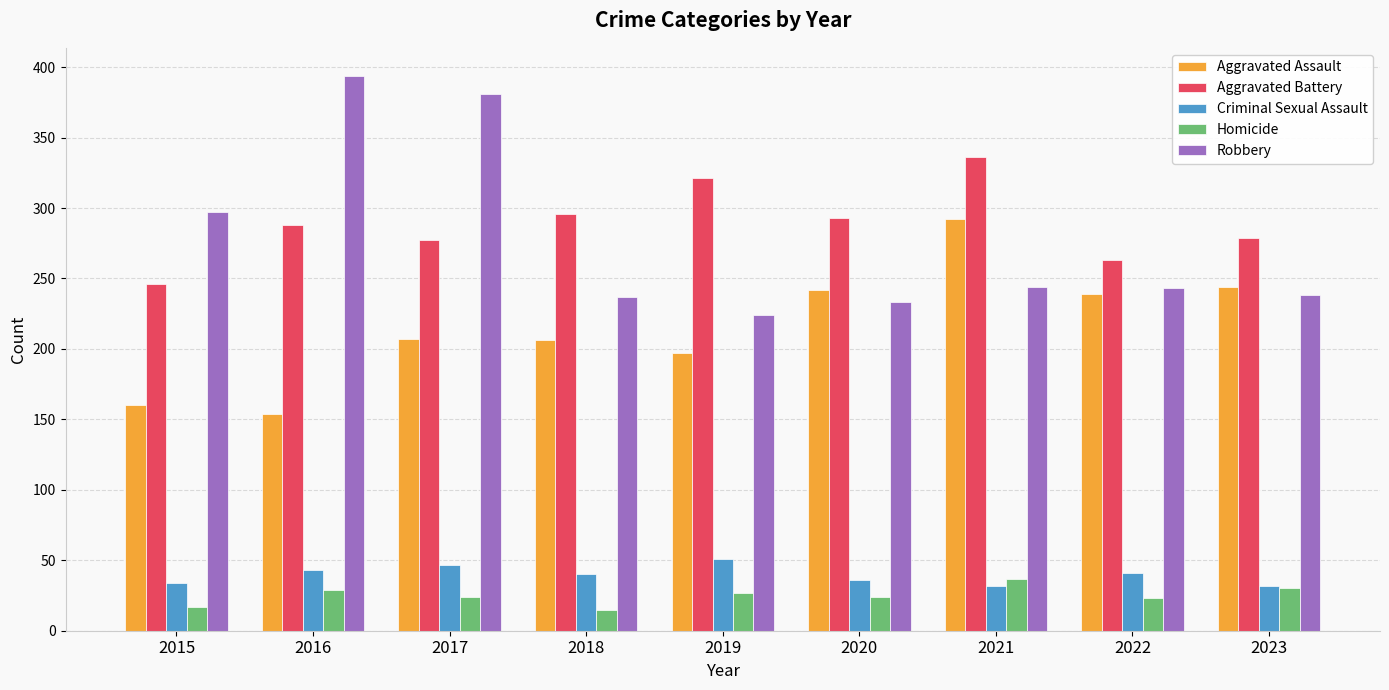

Between 2016 and 2017, which series saw the biggest shift?

Aggravated Assault